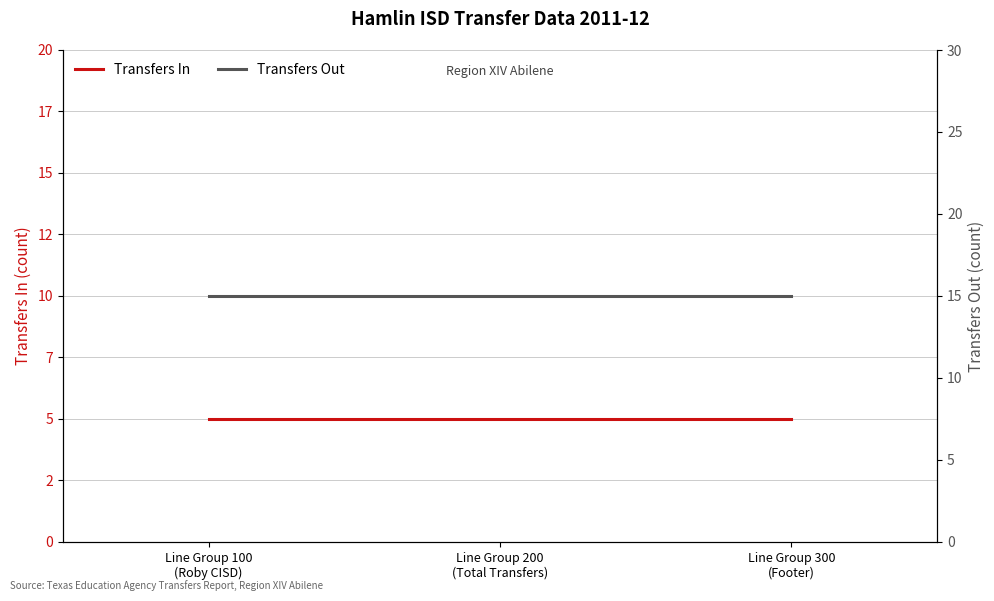

The value of Transfers Out at Line Group 100
(Roby CISD) is 15. True or false?

True